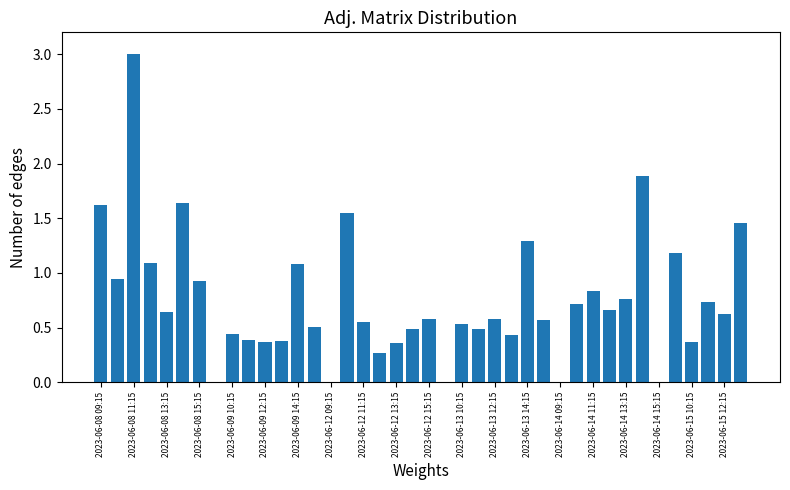

What is the sum of all values?

29.9